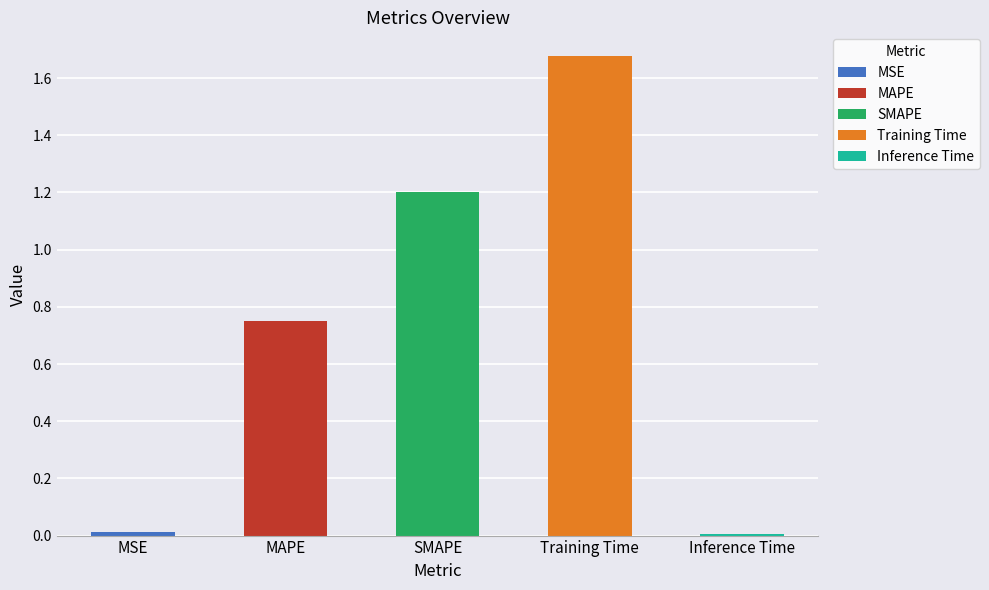

Is it true that the value at MAPE is 0.5?

False